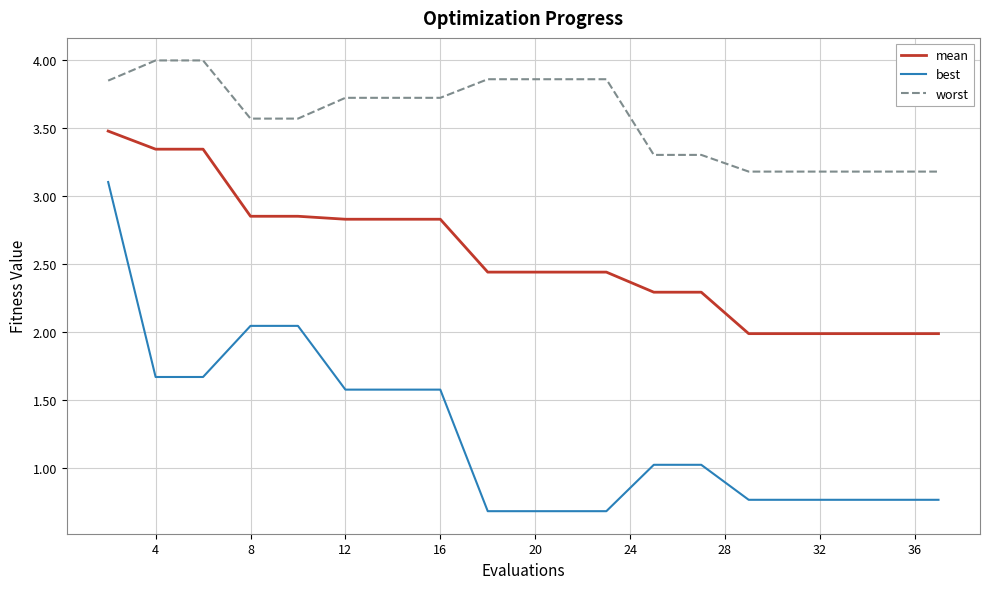

True or false: best and worst intersect in this chart.

False